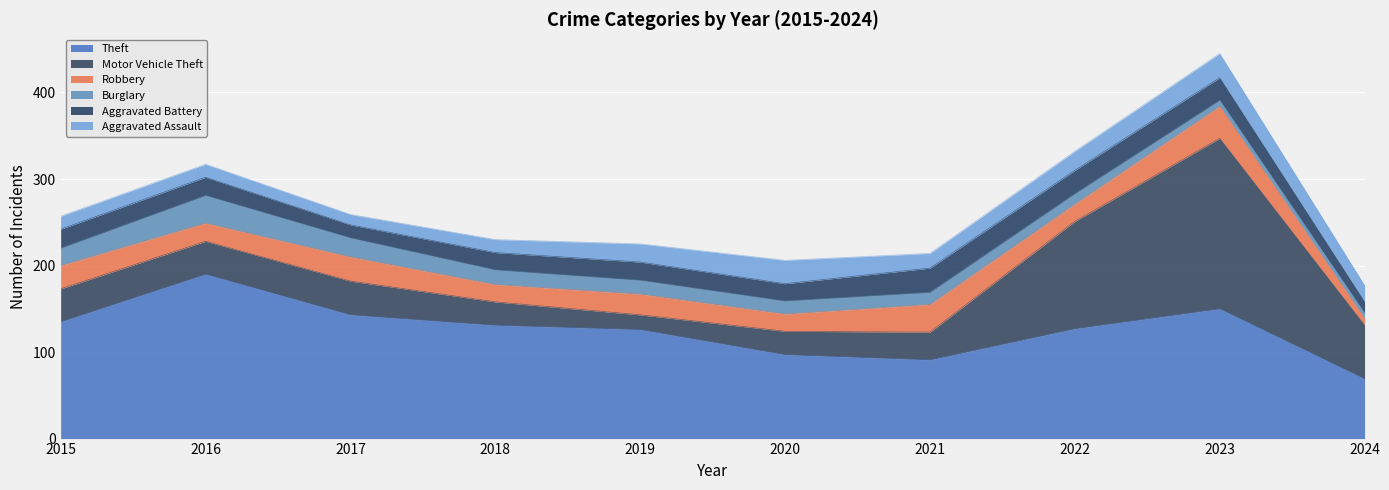

How many categories are shown in the chart?

10